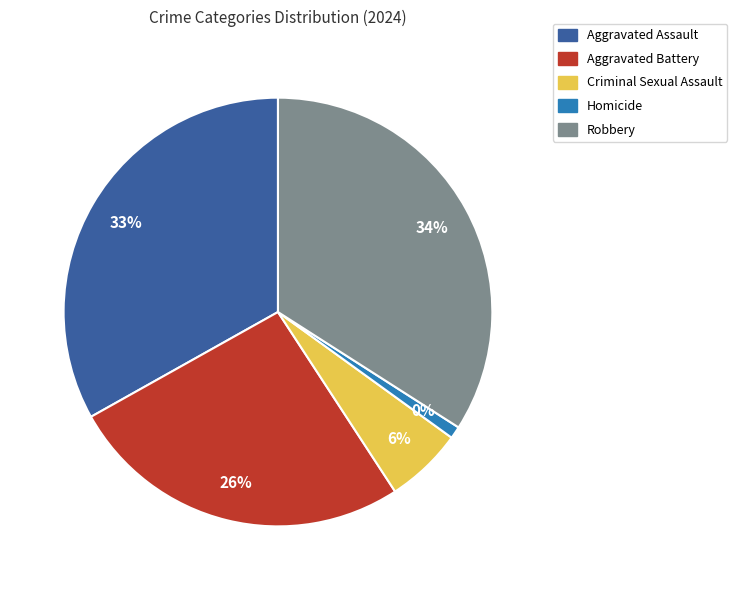

To the nearest percent, what is the average slice percentage?

20%